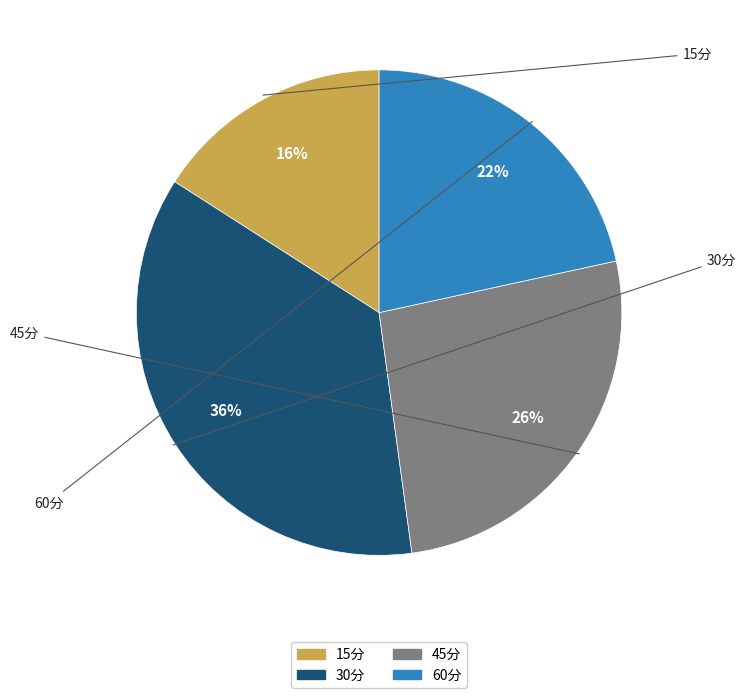

Rank the categories by value from lowest to highest.

15分, 60分, 45分, 30分